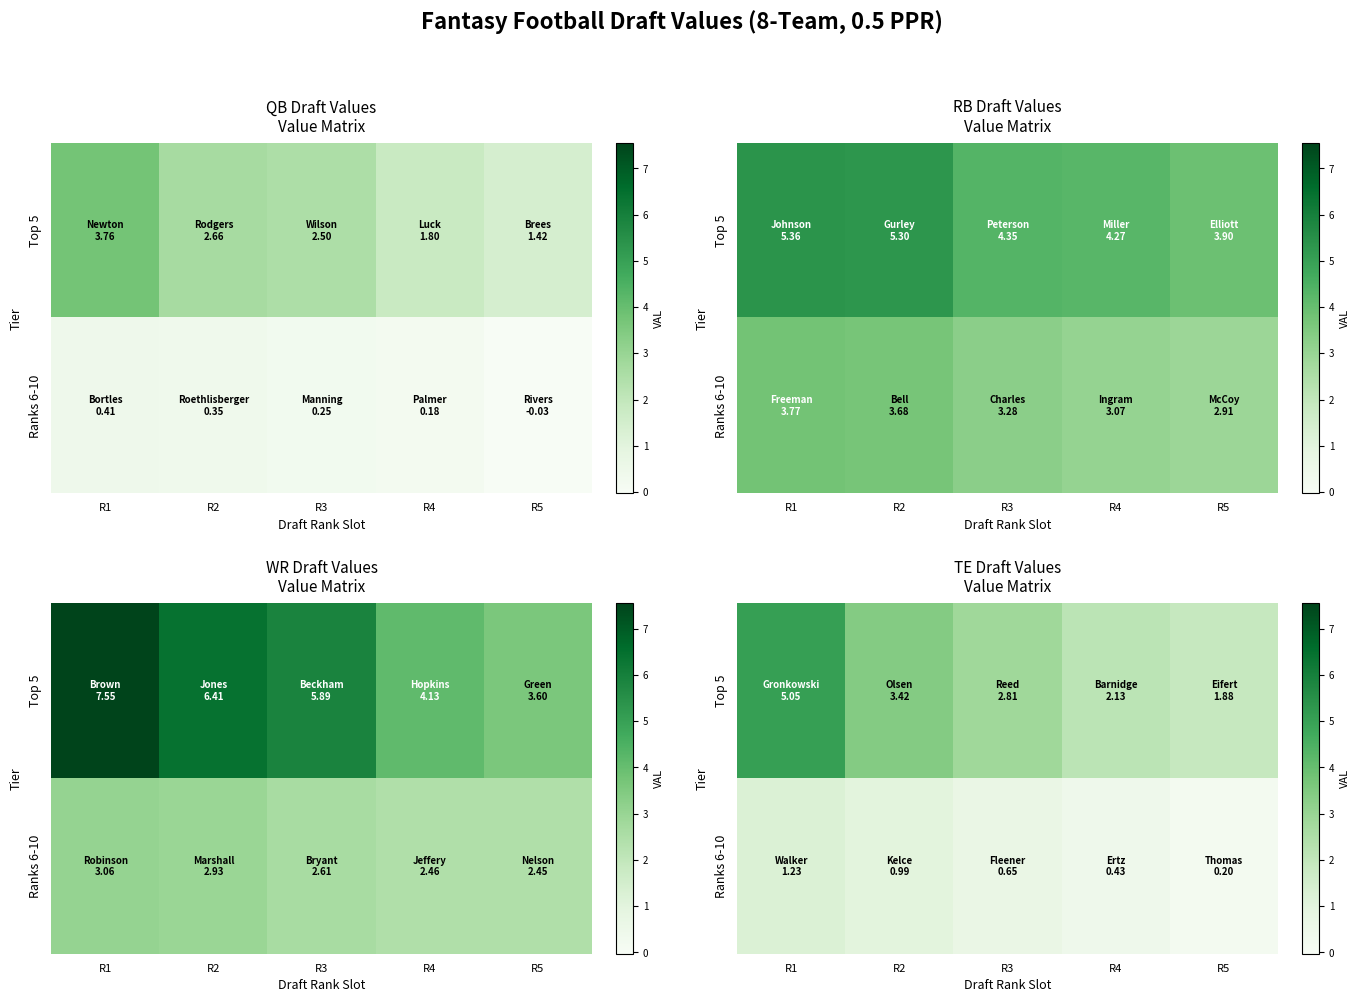

Rank the series at R3 from highest to lowest value.

Top 5, Ranks 6-10